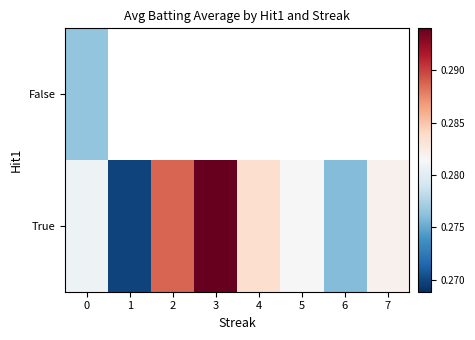

At how many categories does at least one series exceed 0?

8